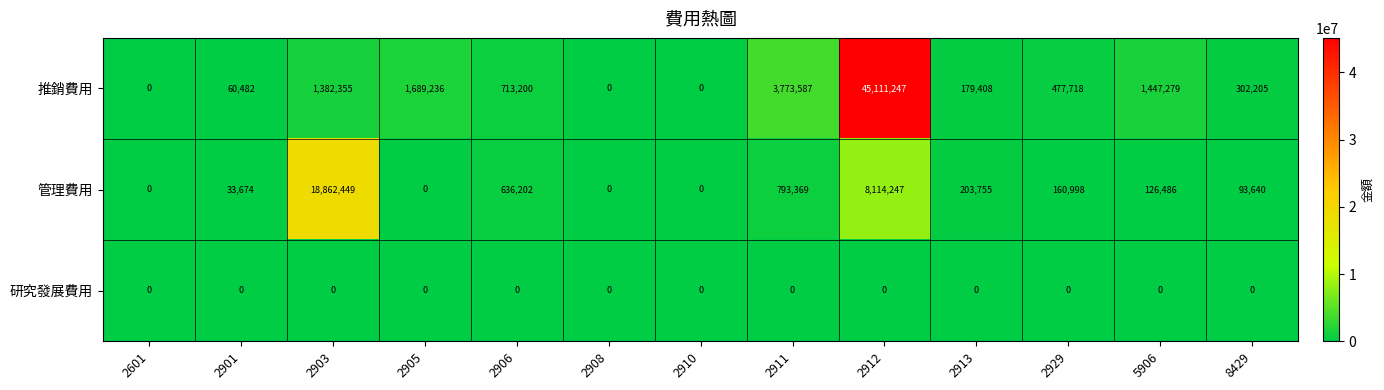

What is the difference between the maximum and minimum values in the 管理費用 series?

18862449